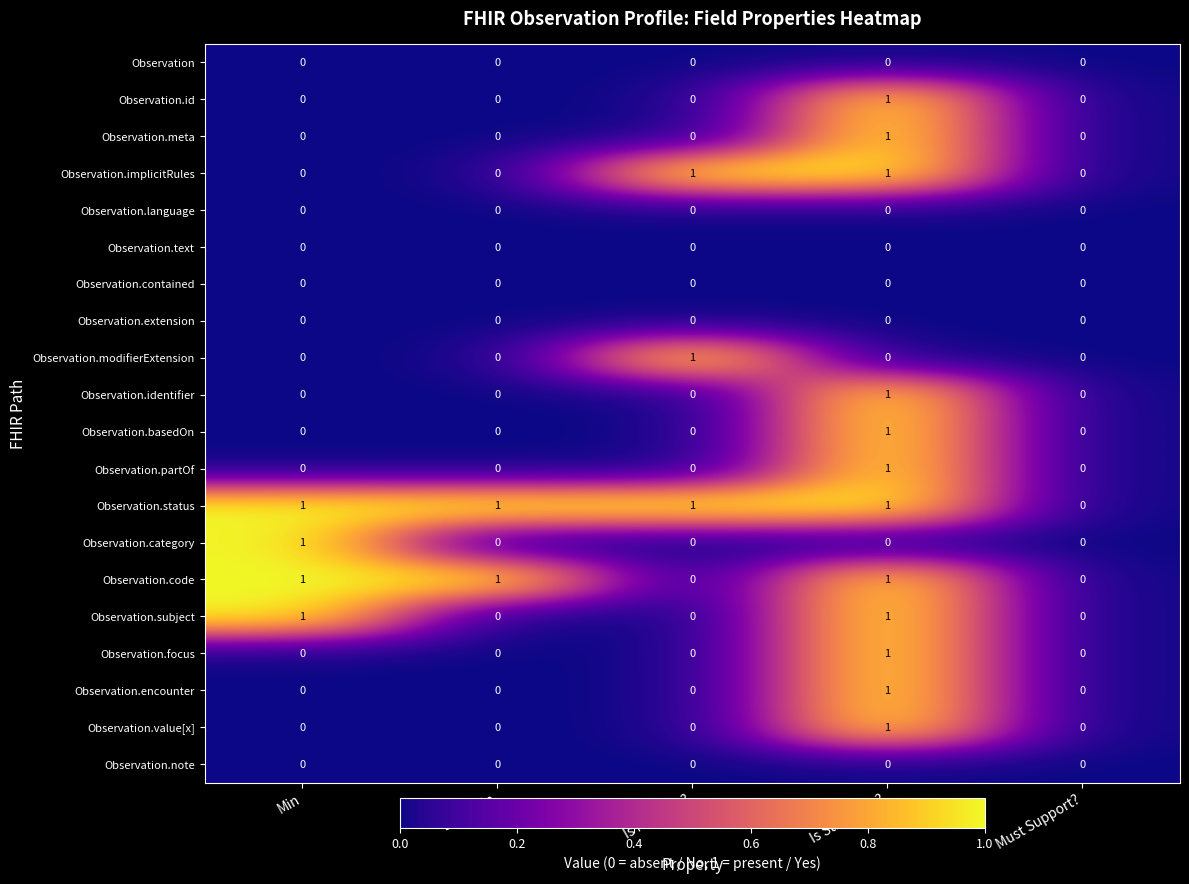

Which series has the largest total across all categories?

Observation.status